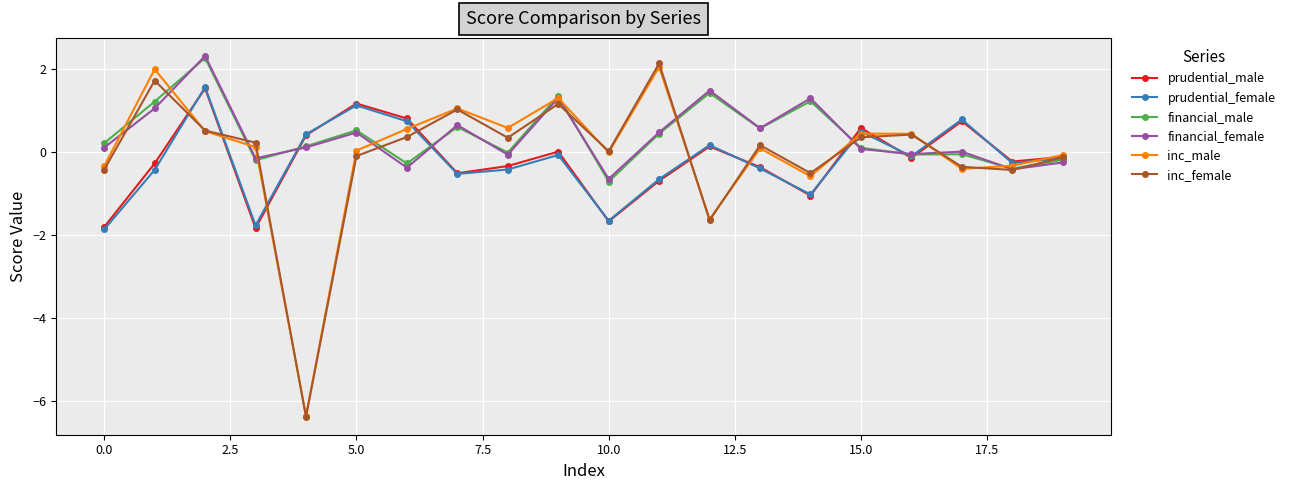

What is the highest value of the prudential_male series?

1.5